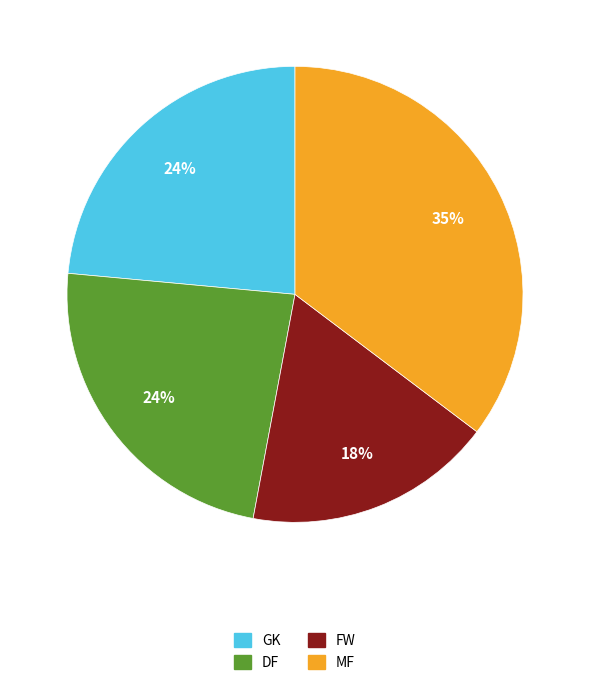

Between GK and FW, which is larger?

GK